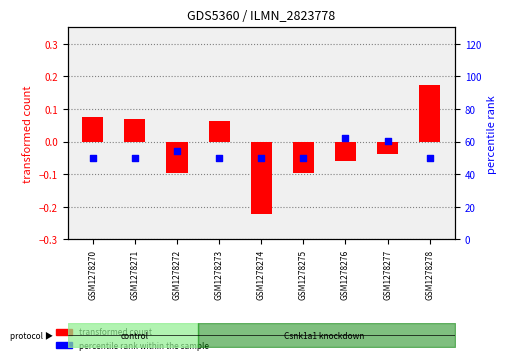

Which series reaches the minimum Y coordinate?

transformed count